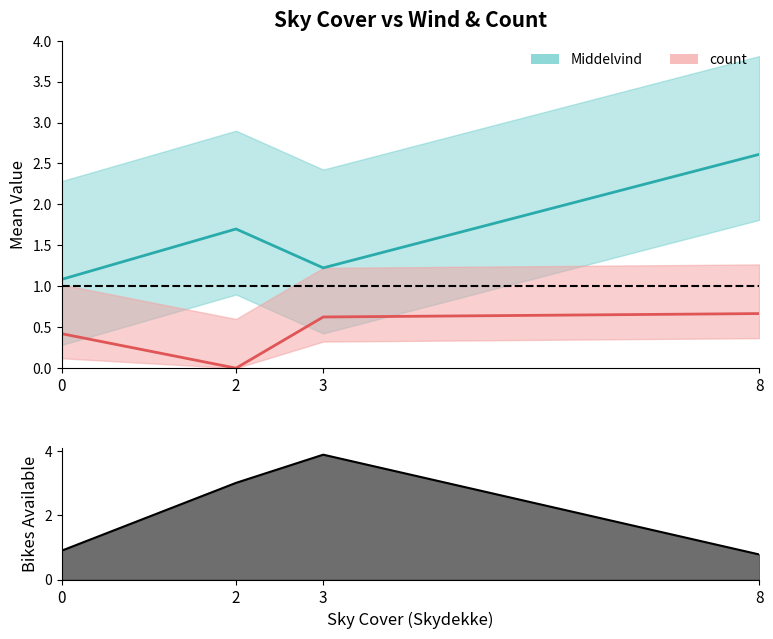

List the series in order of their peak value, lowest first.

count, Middelvind, num_bikes_available